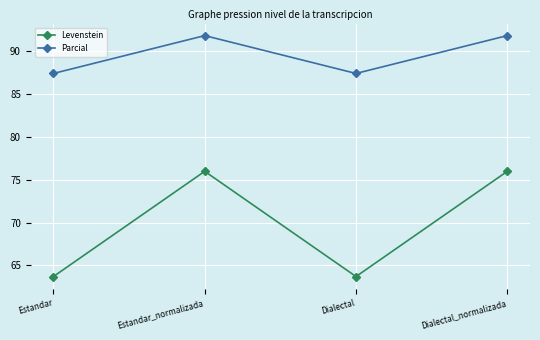

Does the chart have visible grid lines?

Yes